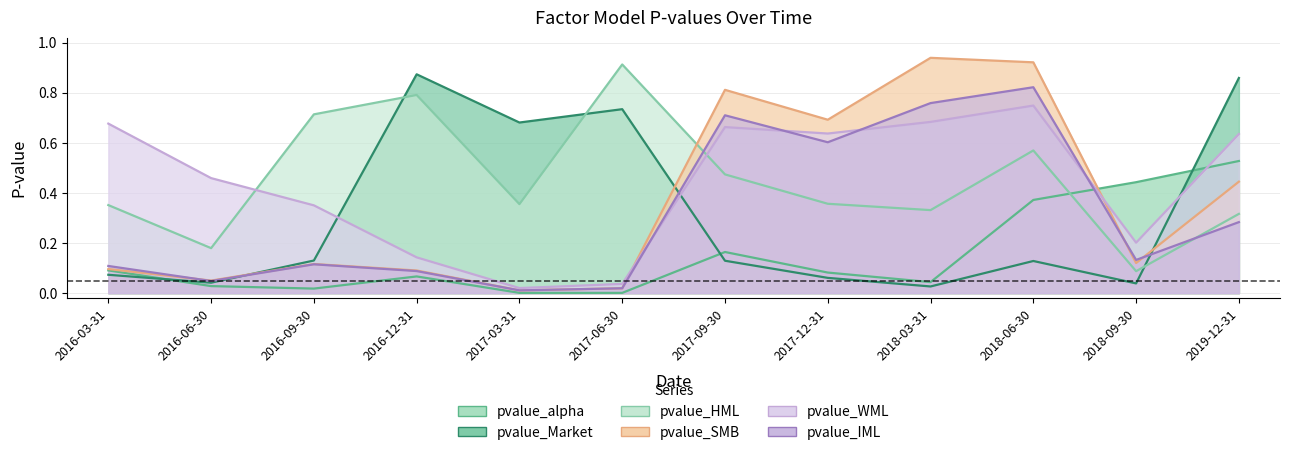

What is the total value across all series at 2016-03-31?

1.4